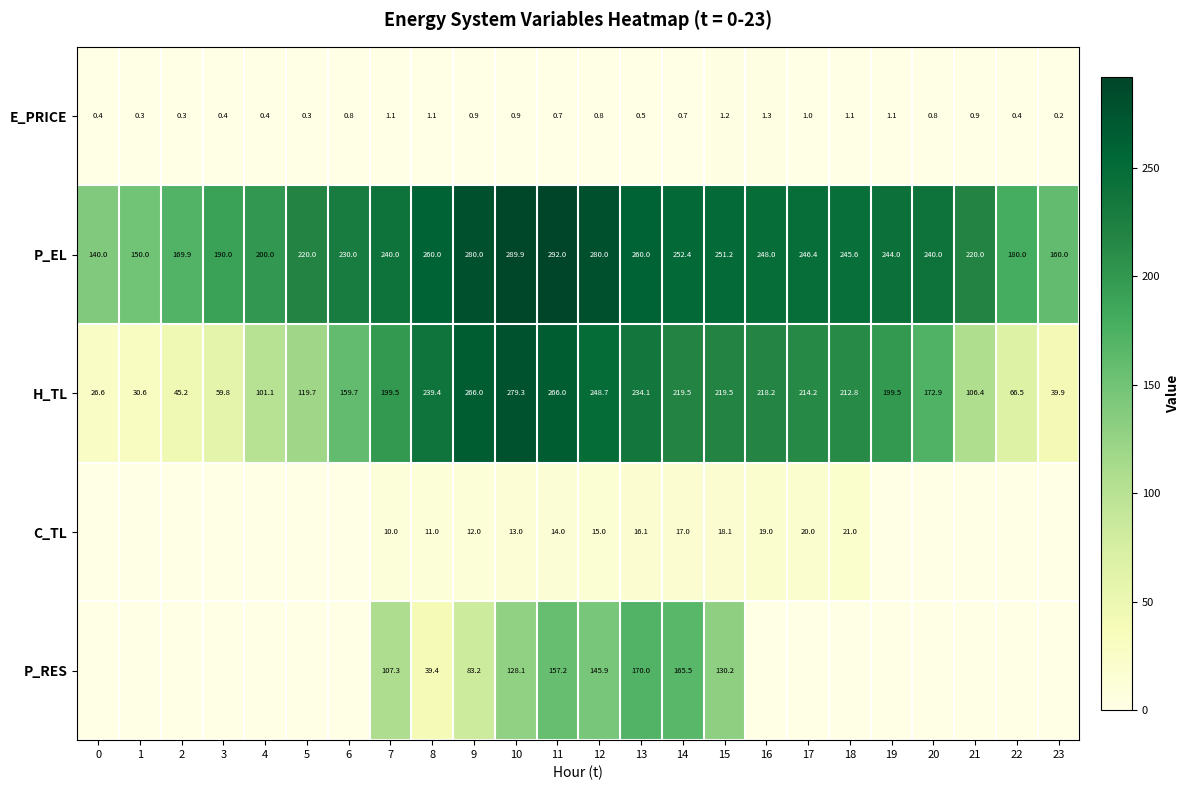

Is it true that P_EL equals 384.3 at 7?

False